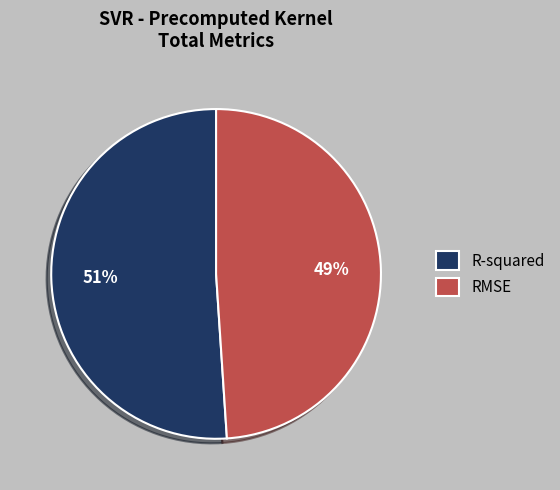

Which category has the smallest portion of the pie?

RMSE